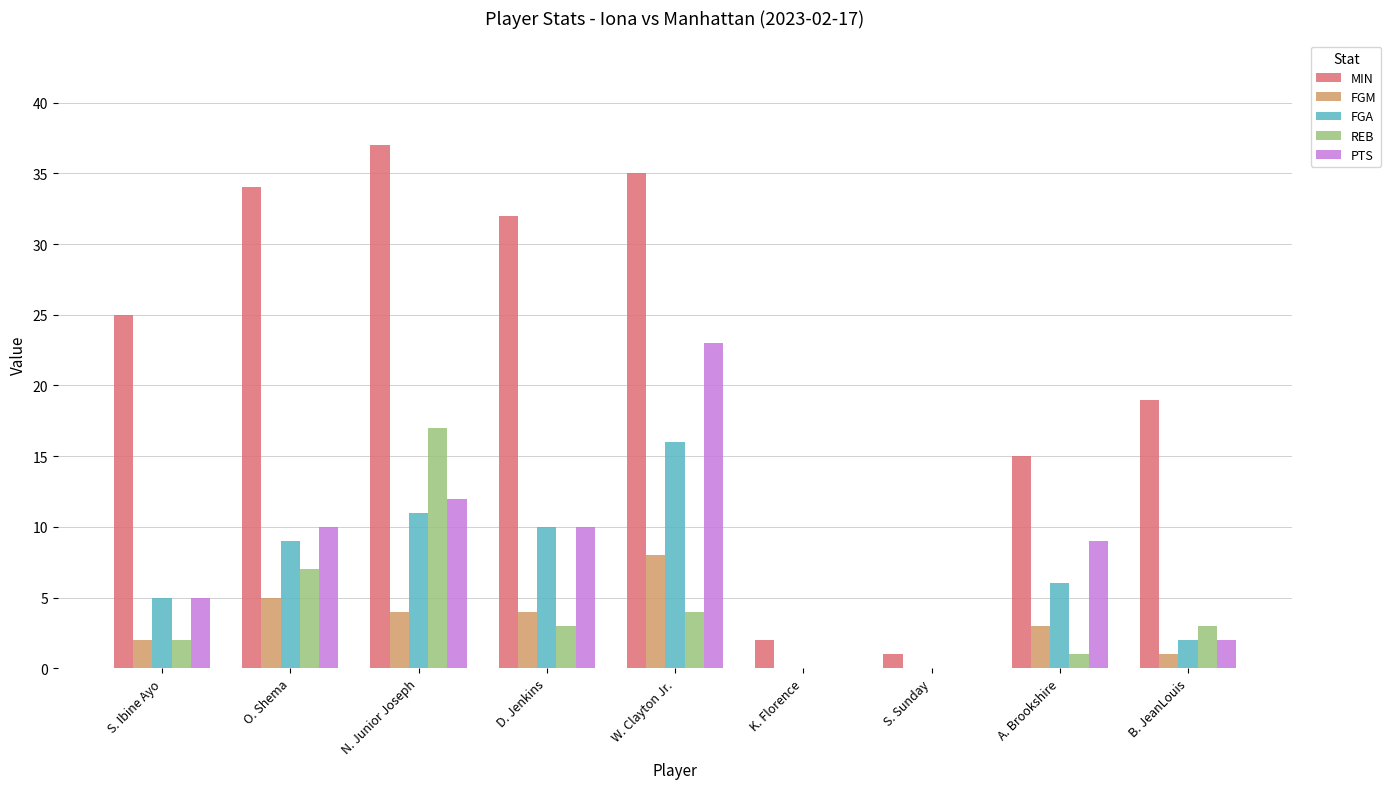

How many groups of bars are there?

9